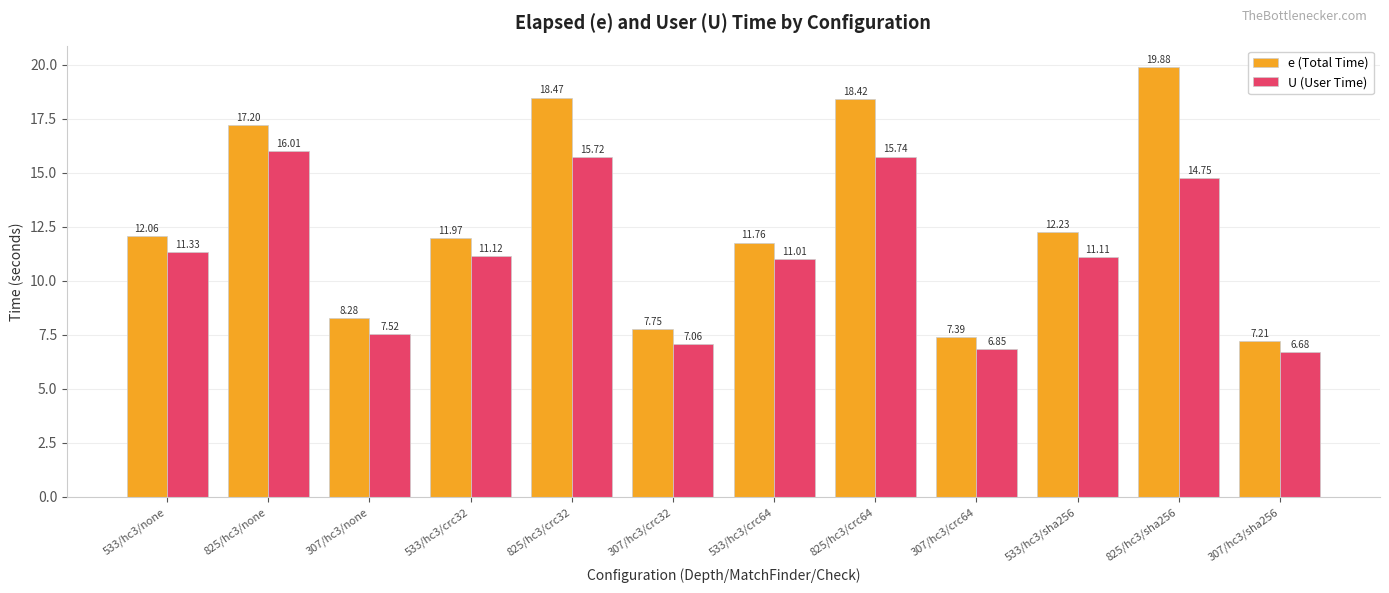

Which series changed the most between 307/hc3/none and 533/hc3/sha256?

e (Total Time)